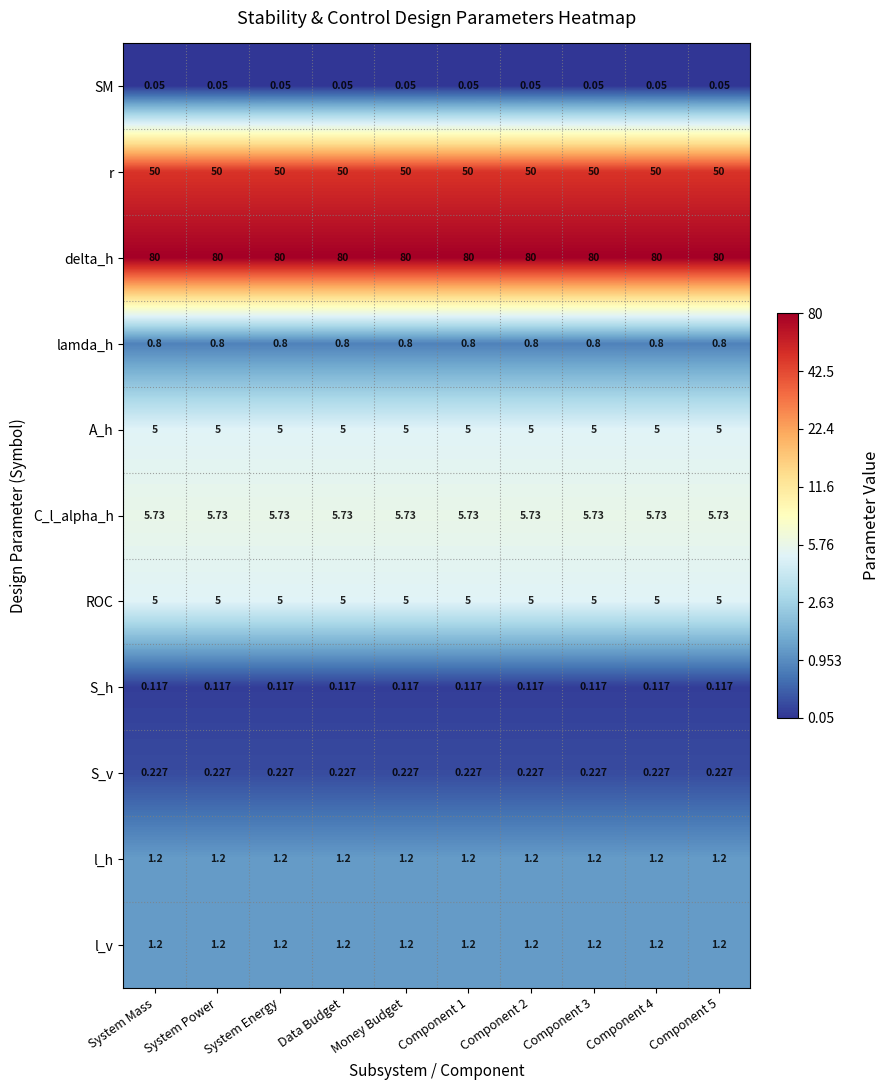

Is the value of C_l_alpha_h at Money Budget greater than the value of S_h at Component 1?

Yes